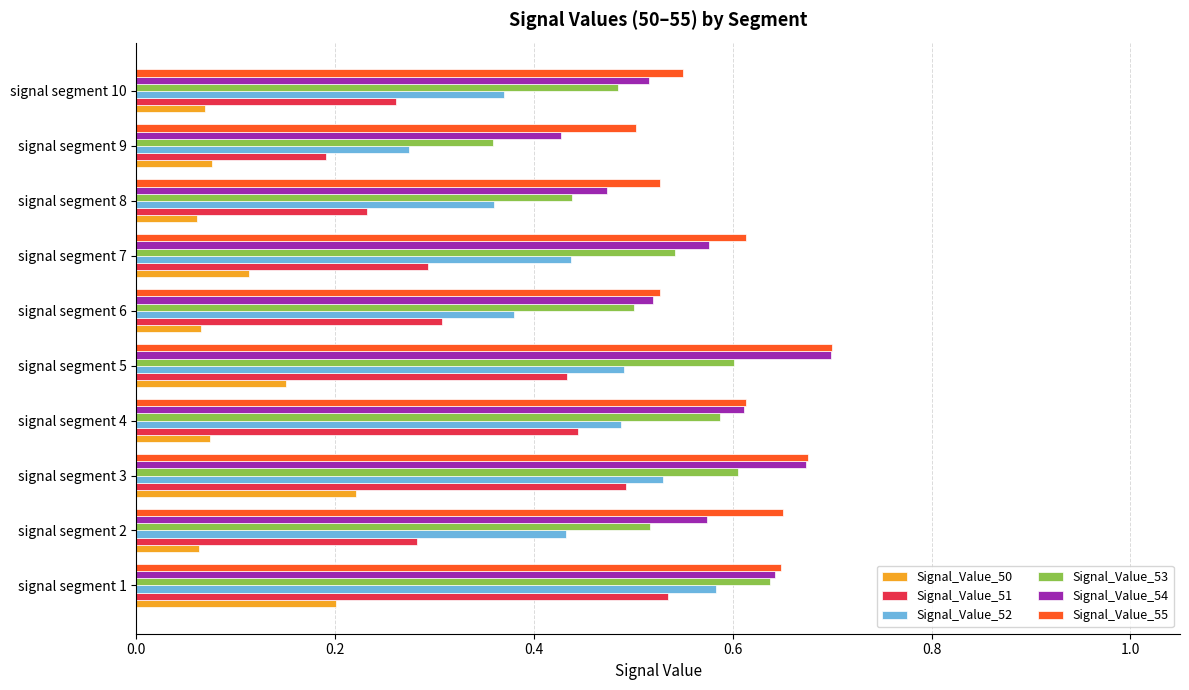

Rank the series at signal segment 2 from lowest to highest value.

Signal_Value_50, Signal_Value_51, Signal_Value_52, Signal_Value_53, Signal_Value_54, Signal_Value_55